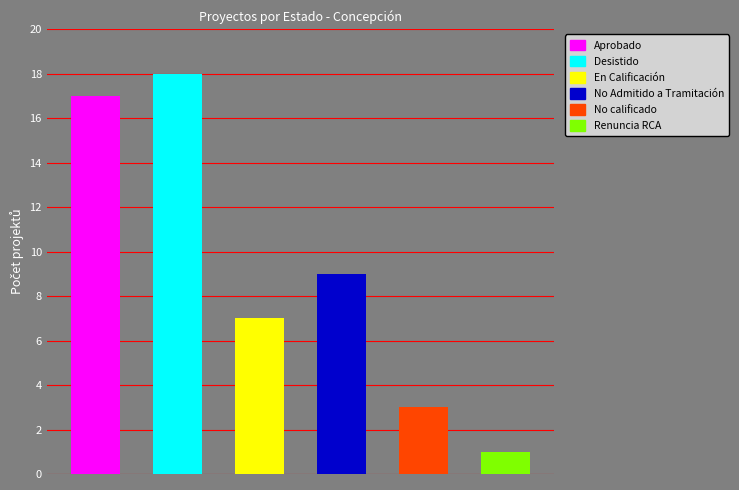

How many values exceed 9?

2